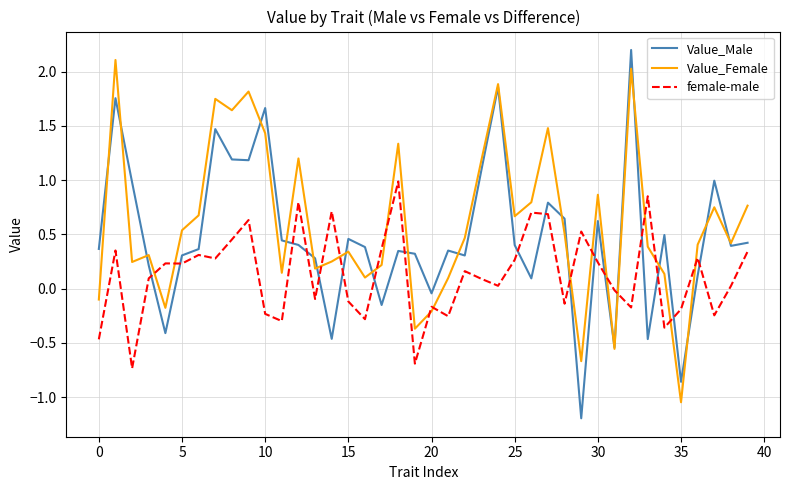

What is the greatest value displayed?

2.2